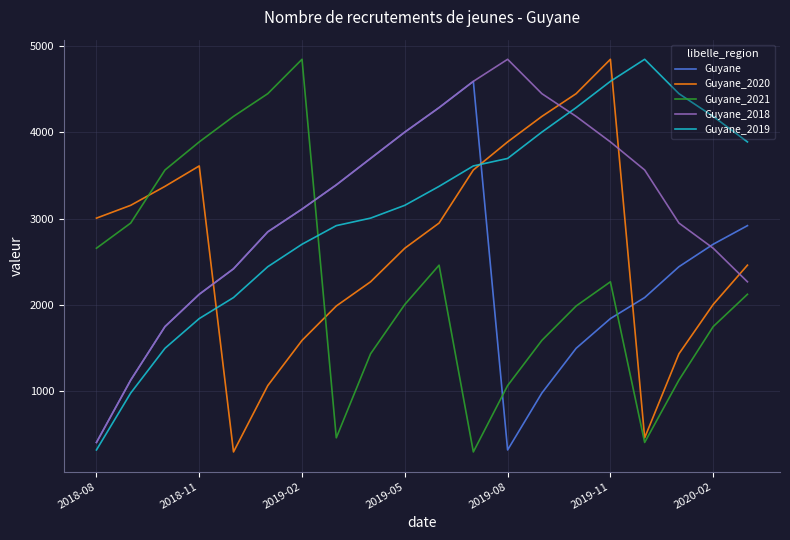

True or false: Guyane_2018 and Guyane_2021 intersect in this chart.

True